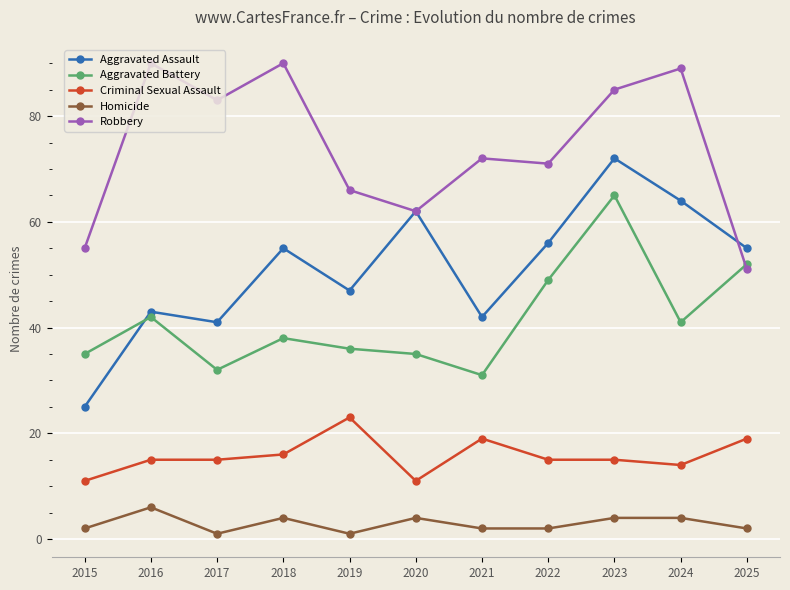

Reading left to right, what are all the values shown in this chart?

Aggravated Assault: 2015=25	2016=43	2017=41	2018=55	2019=47	2020=62	2021=42	2022=56	2023=72	2024=64	2025=55
Aggravated Battery: 2015=35	2016=42	2017=32	2018=38	2019=36	2020=35	2021=31	2022=49	2023=65	2024=41	2025=52
Criminal Sexual Assault: 2015=11	2016=15	2017=15	2018=16	2019=23	2020=11	2021=19	2022=15	2023=15	2024=14	2025=19
Homicide: 2015=2	2016=6	2017=1	2018=4	2019=1	2020=4	2021=2	2022=2	2023=4	2024=4	2025=2
Robbery: 2015=55	2016=90	2017=83	2018=90	2019=66	2020=62	2021=72	2022=71	2023=85	2024=89	2025=51